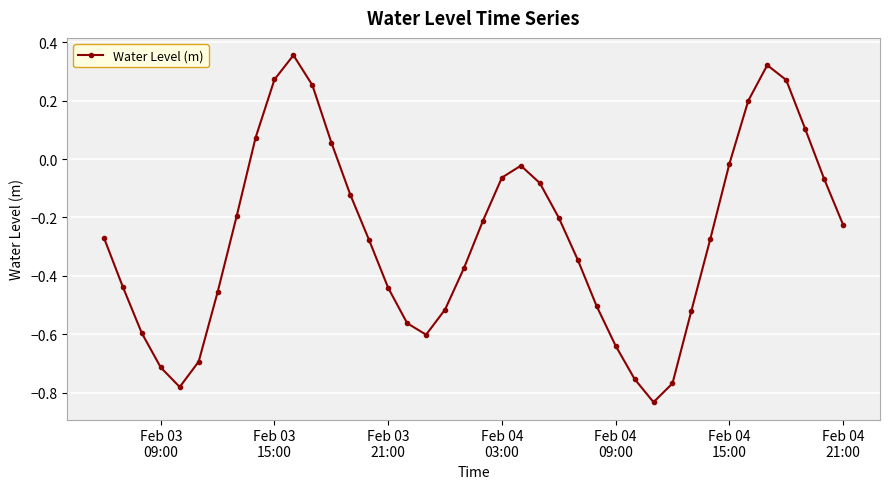

True or false: there are more than 0 points higher than both neighbors.

True